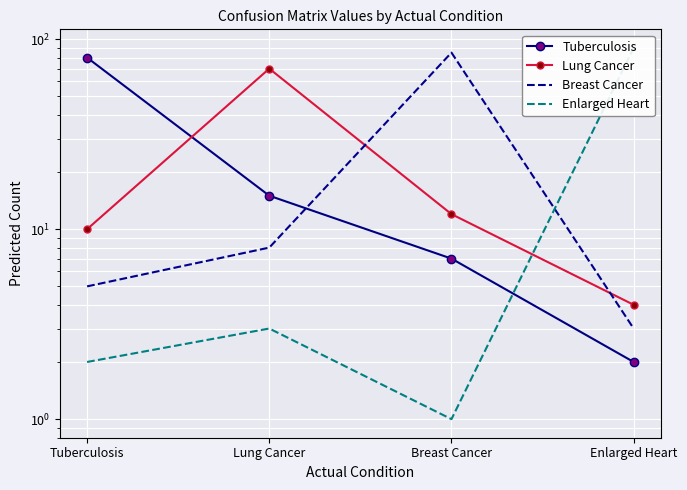

How many data points in Lung Cancer are above 12?

1